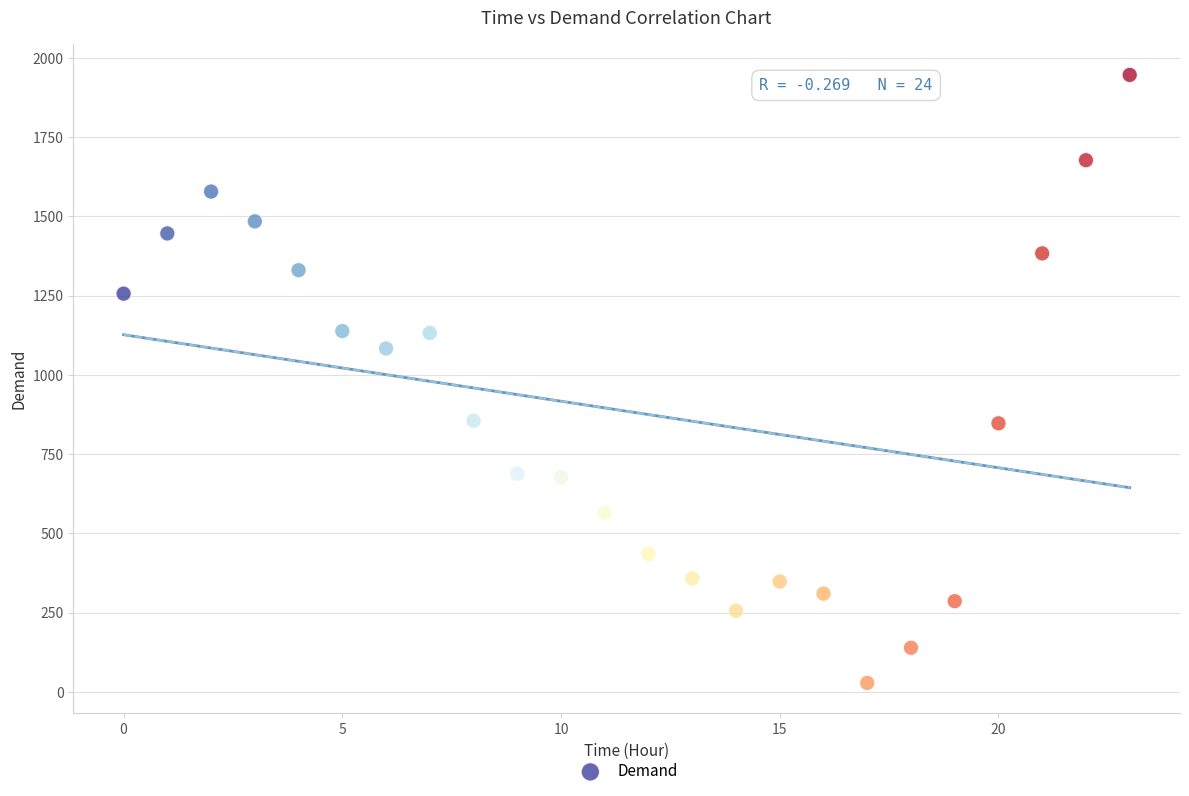

What Y value in the scatter plot is closest to 987?

1083